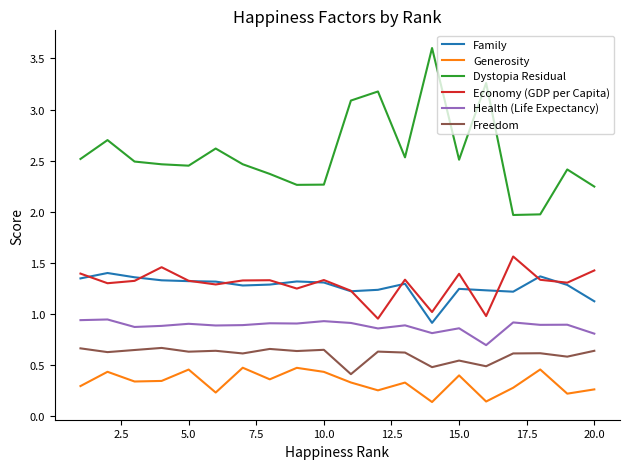

How many lines are shown in the chart?

6